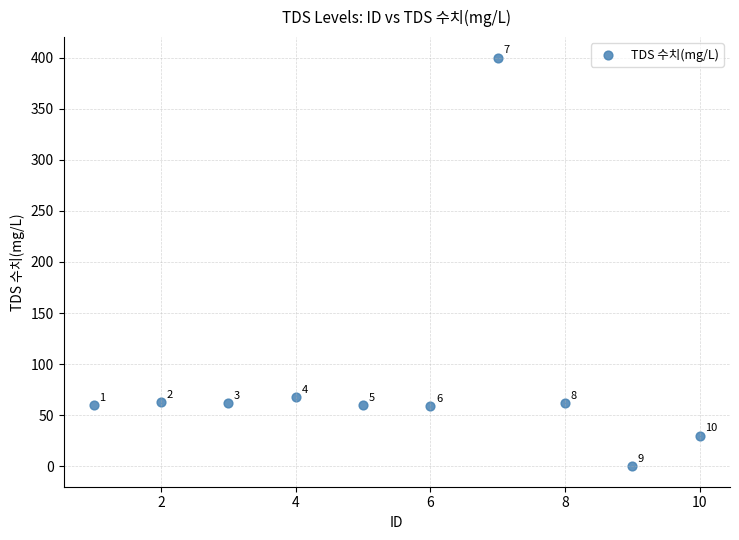

What Y value in the scatter plot is closest to 200?

68